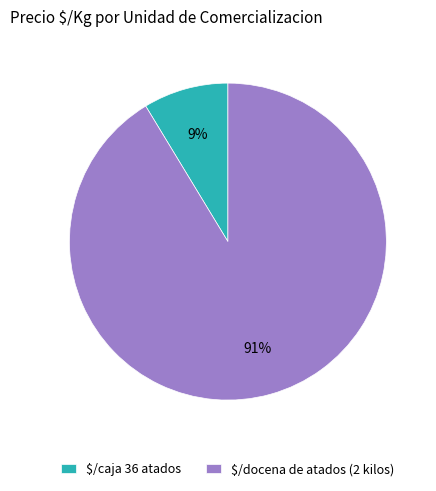

Is it true that $/docena de atados (2 kilos) is 85% of the pie?

False